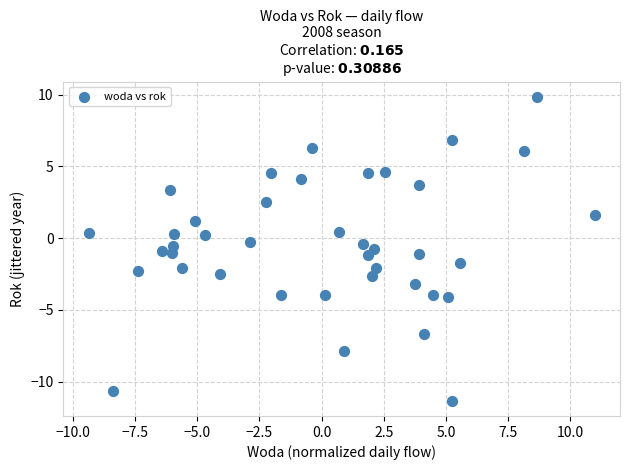

What is the range of Y values (max minus min)?

12.8